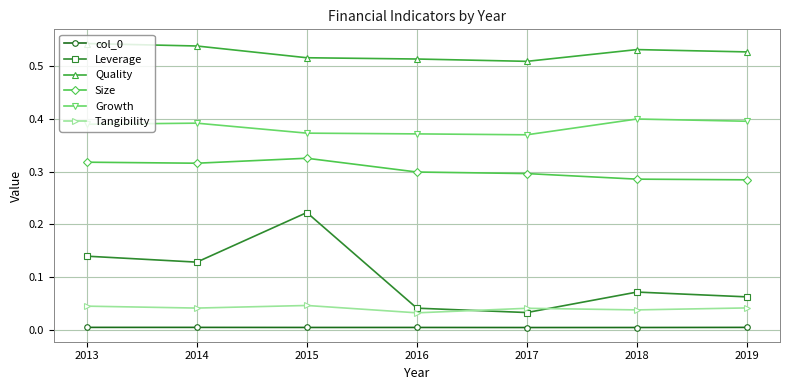

Is this an area chart (filled region under the line)?

No